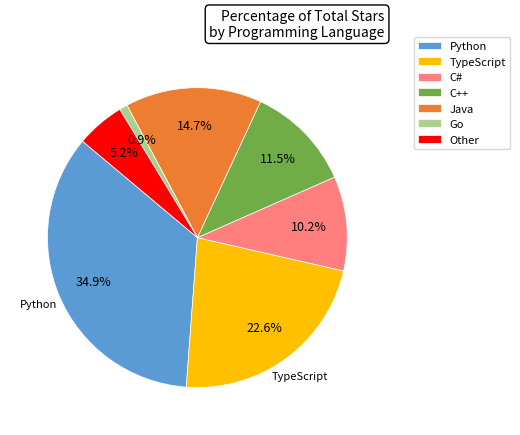

Count the number of slices in the pie.

7